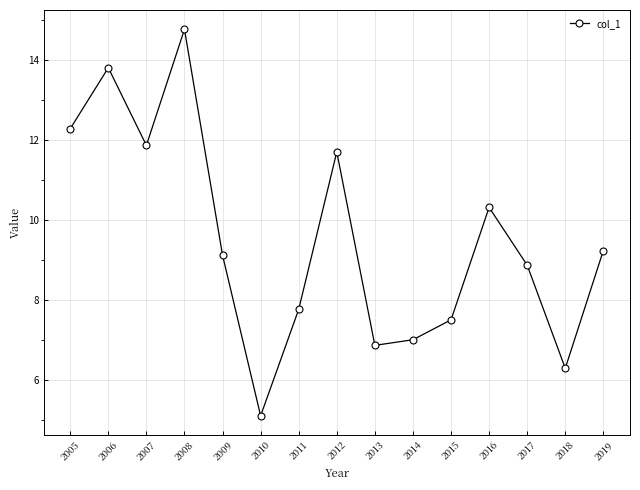

Rank the categories by value from highest to lowest.

2008, 2006, 2005, 2007, 2012, 2016, 2019, 2009, 2017, 2011, 2015, 2014, 2013, 2018, 2010